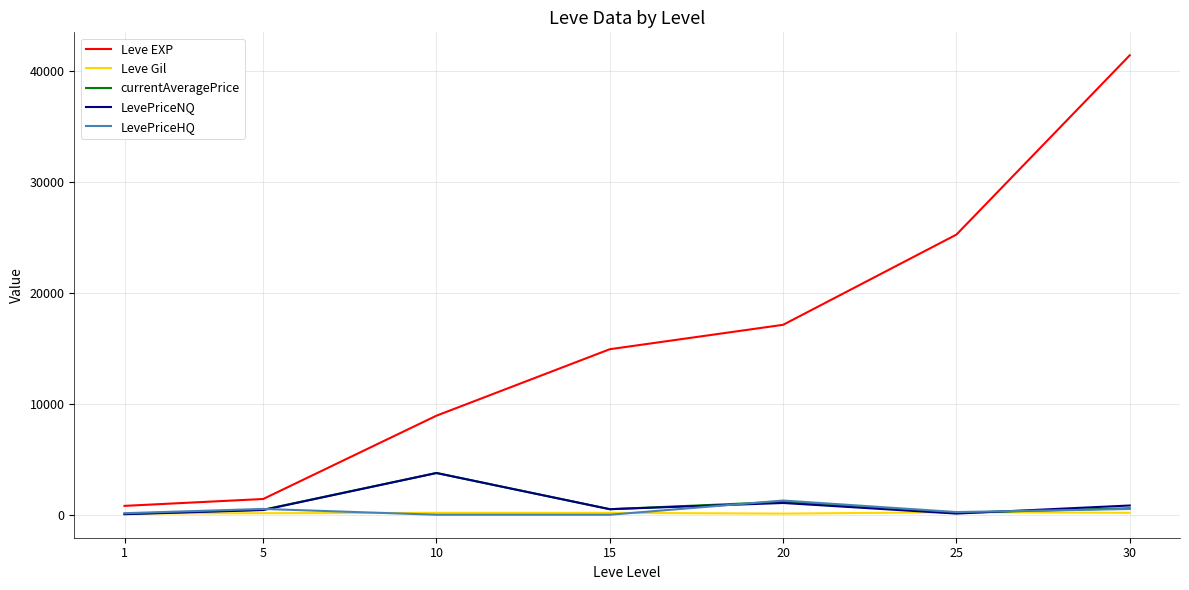

Which series has the largest range (max minus min)?

Leve EXP